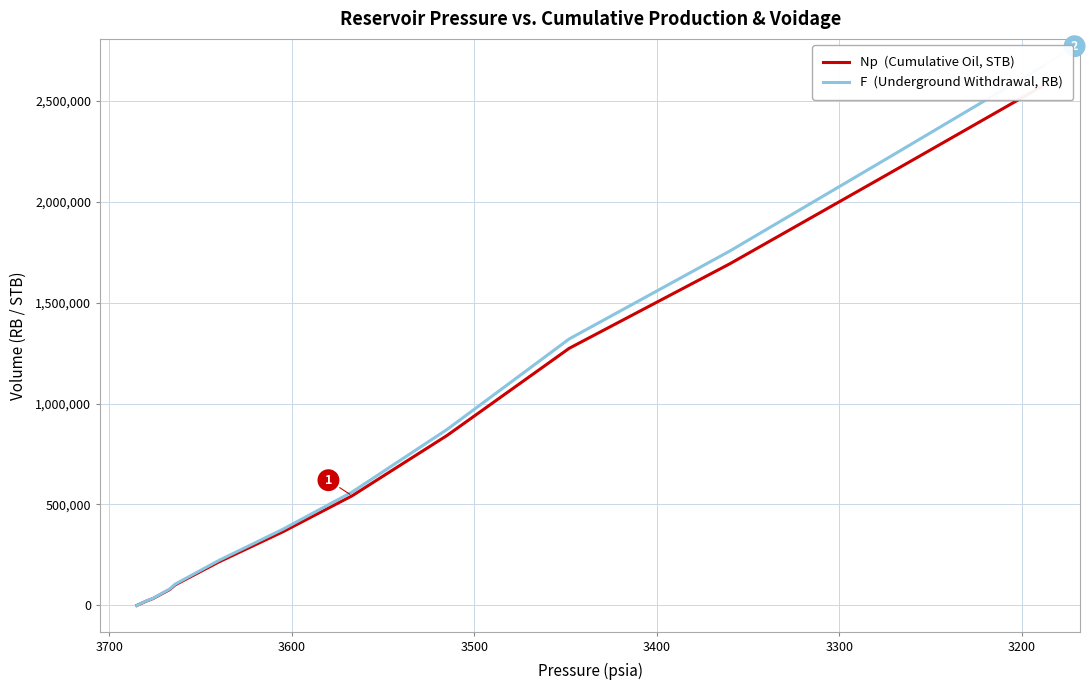

What is the maximum value for Np  (Cumulative Oil, STB)?

2575330.0